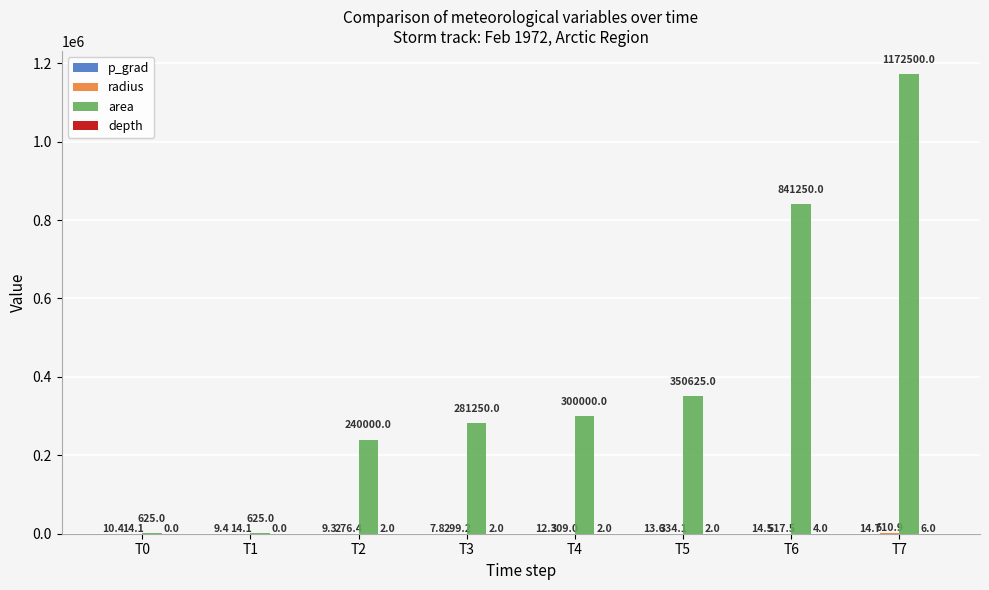

Which series changed the most between T1 and T5?

area